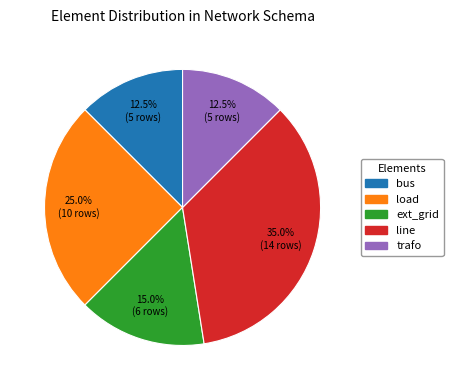

Is the sum of trafo and ext_grid greater than half?

No